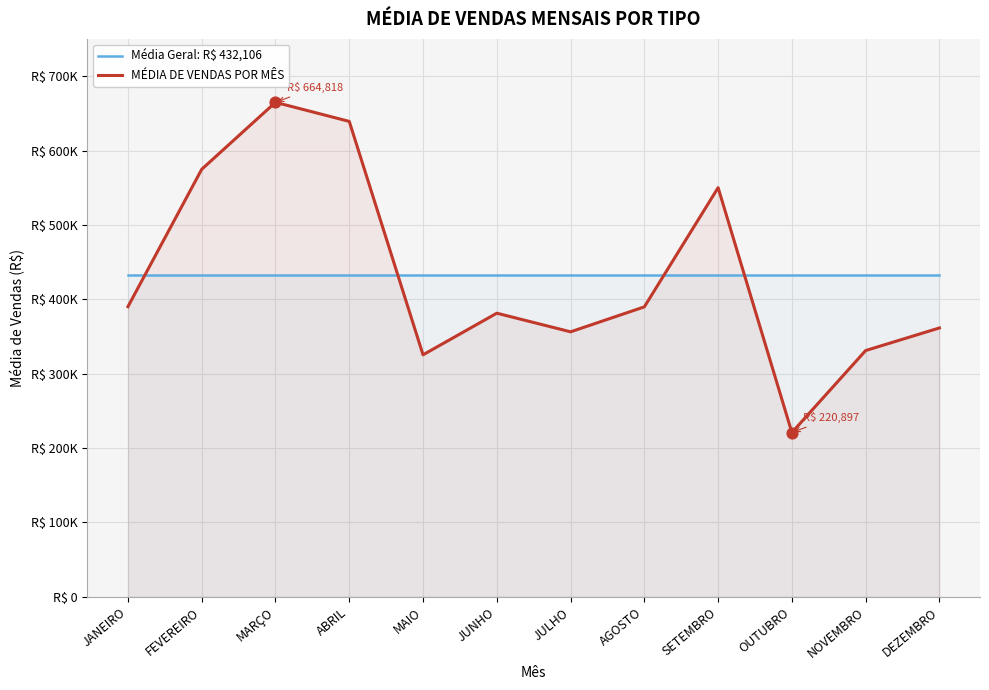

At how many categories does at least one series exceed 358252?

12